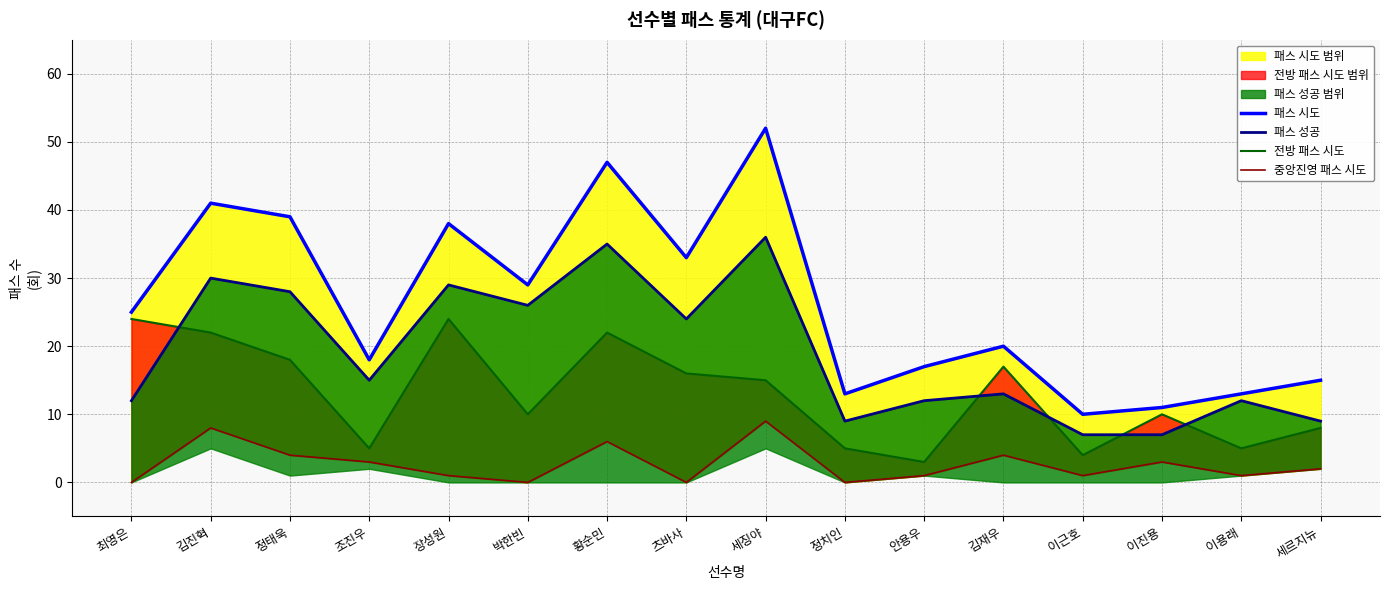

Between 정태욱 and 안용우, which is larger?

정태욱